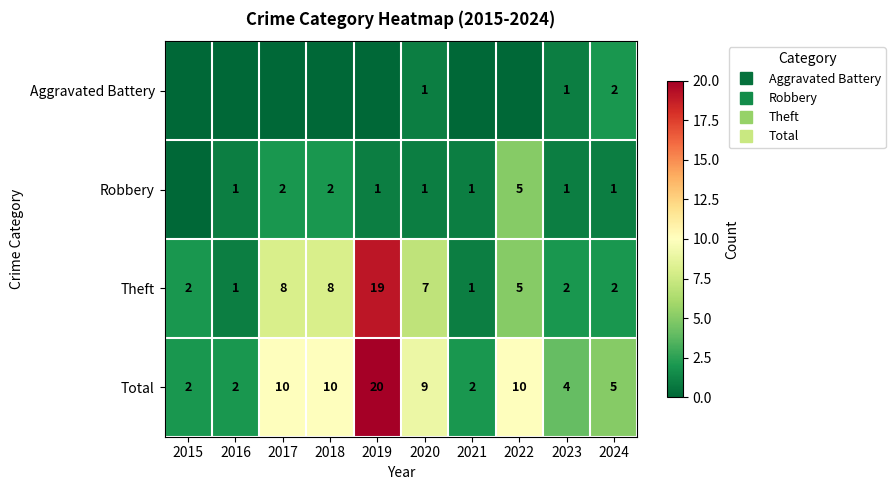

How many positive values does the Aggravated Battery series have?

3